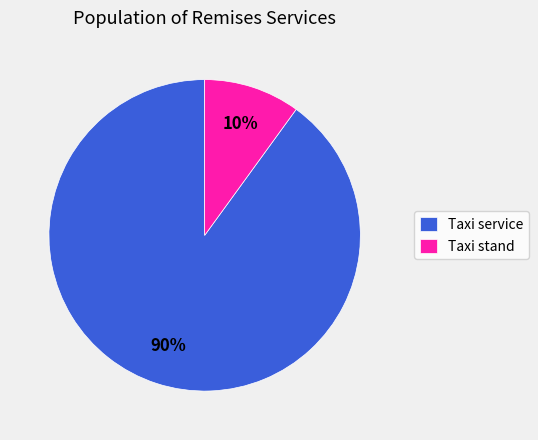

Which category has the biggest portion of the pie?

Taxi service